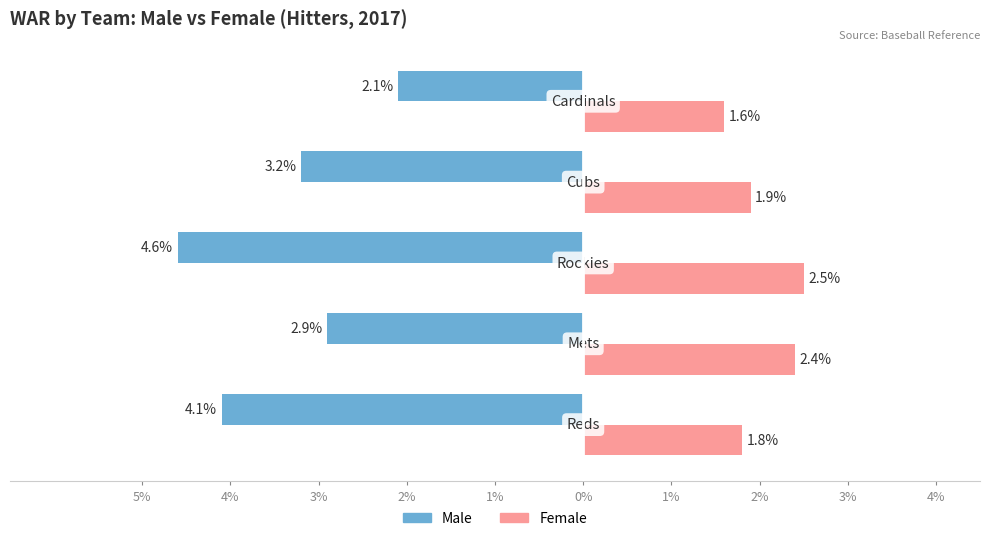

How many Female values are between 1 and 2?

3